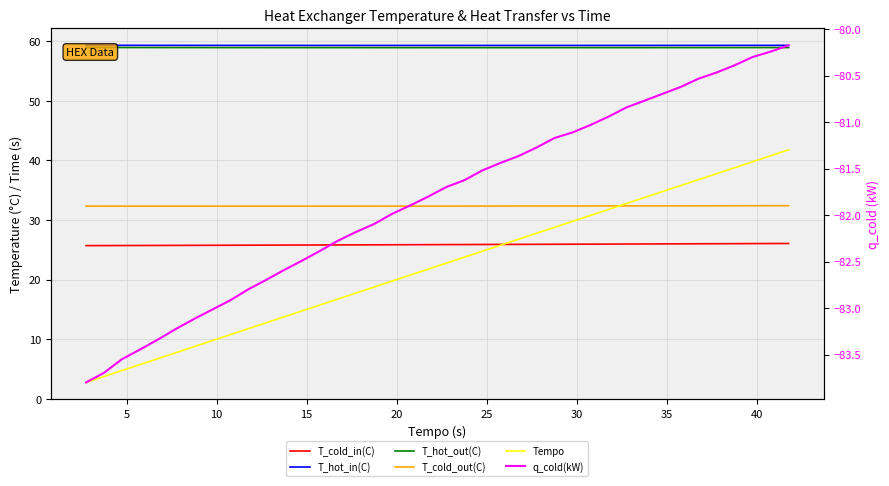

What is the difference between the maximum and minimum values in the T_cold_in(C) series?

0.4